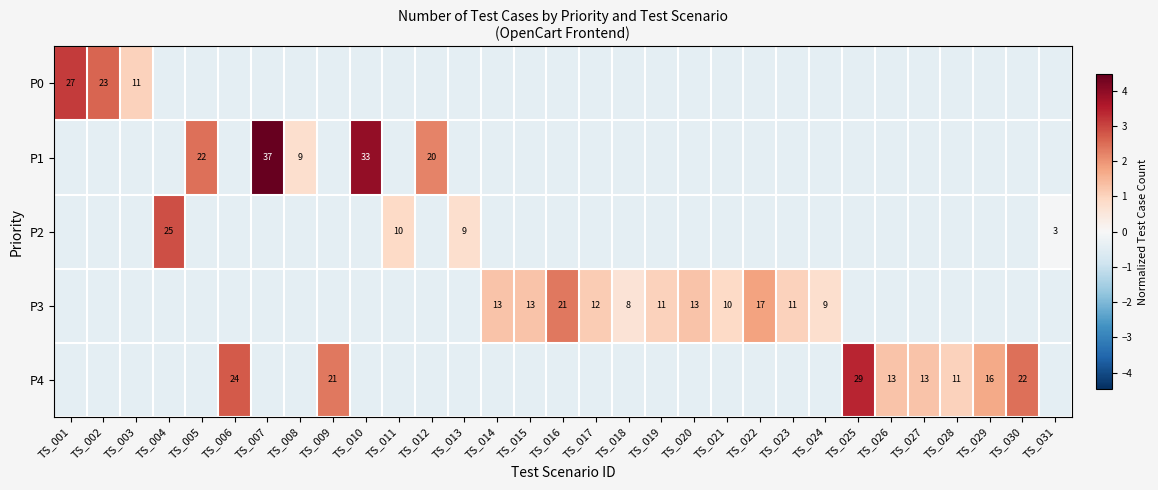

How many categories are shown in the chart?

31